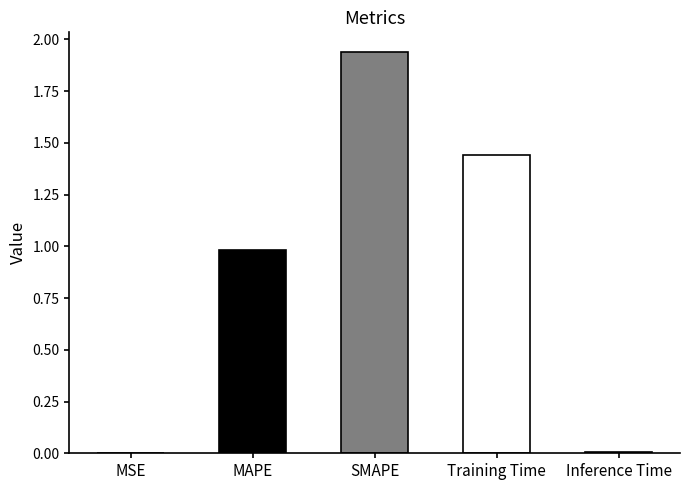

What is the change in value from SMAPE to Inference Time?

-1.9